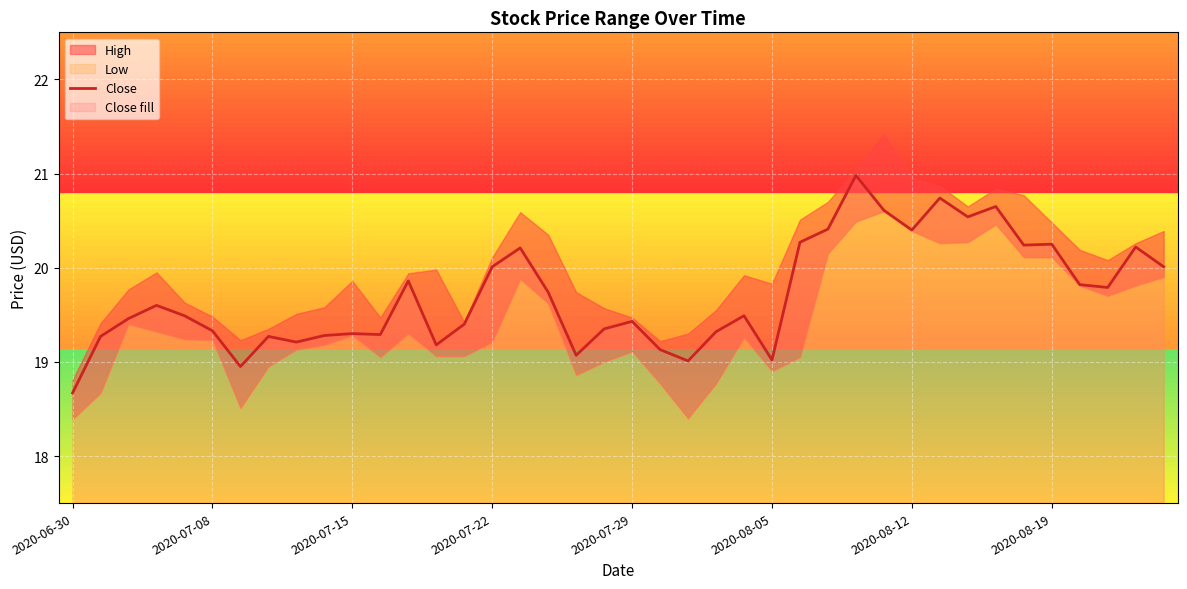

What is the lowest value of the Close series?

18.7